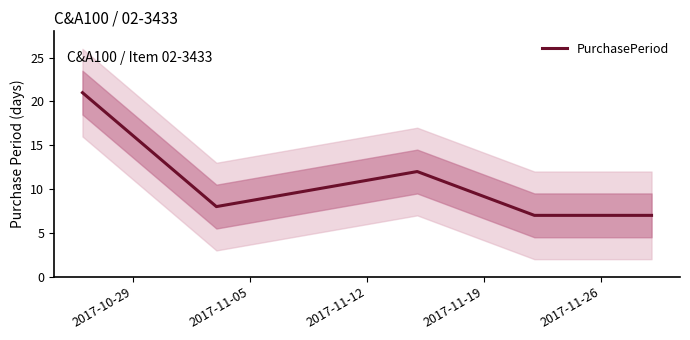

What is the difference between the maximum and minimum values?

14